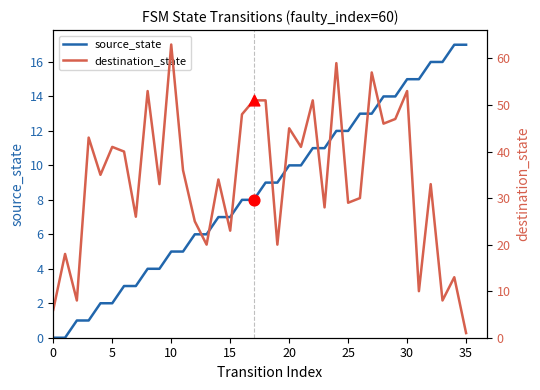

At which category is the sum across all series the highest?

24